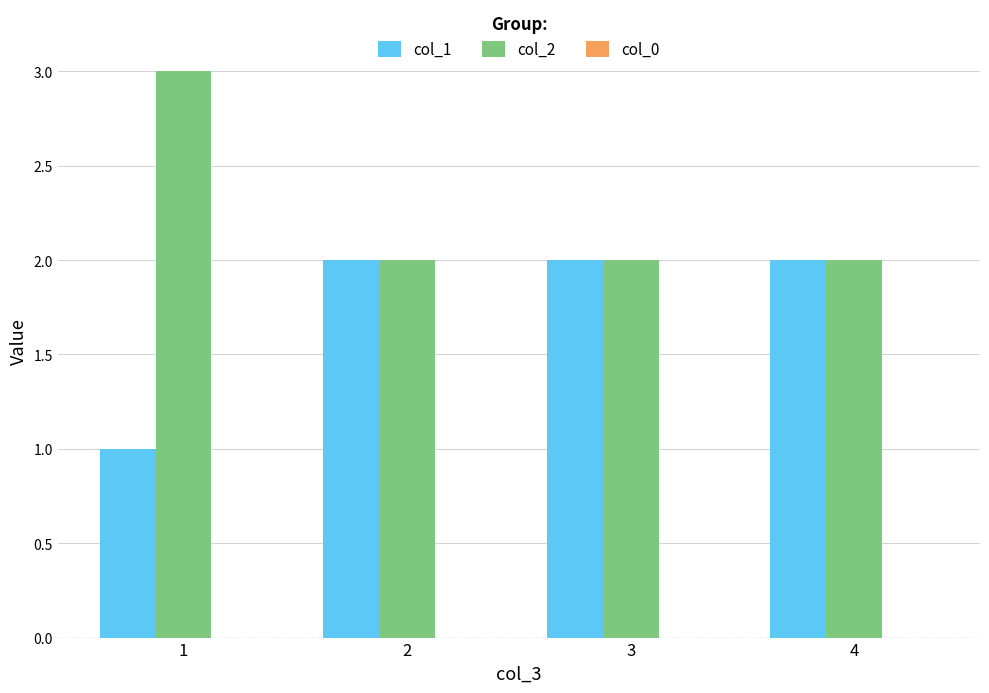

What is the maximum value shown in the chart?

3